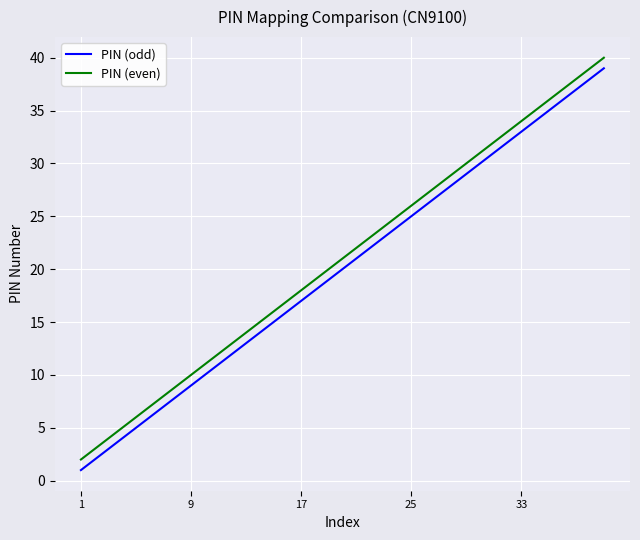

What is the difference between the second highest and minimum values in the PIN (even) series?

36